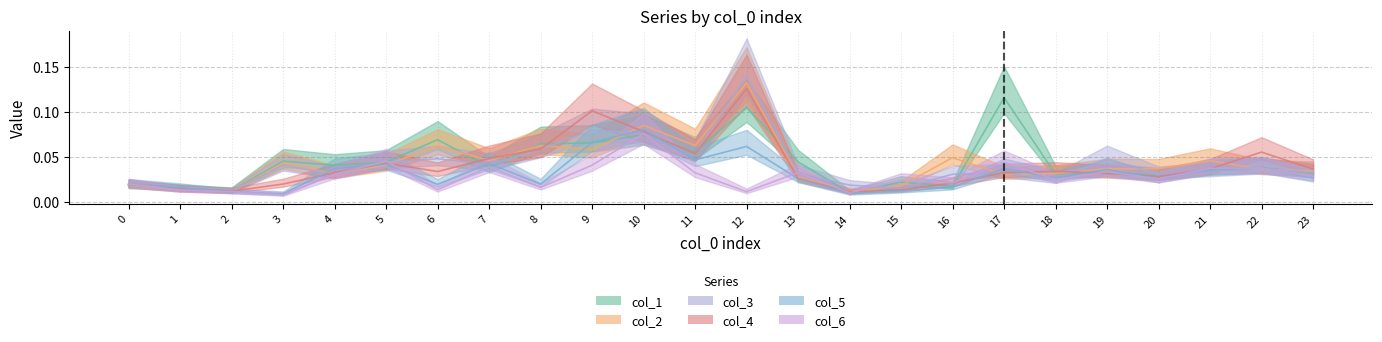

At which category is the sum across all series the highest?

12